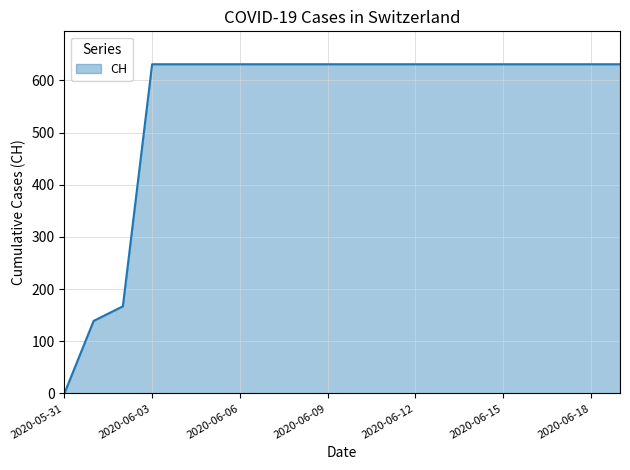

What is the difference between the maximum and minimum values?

631